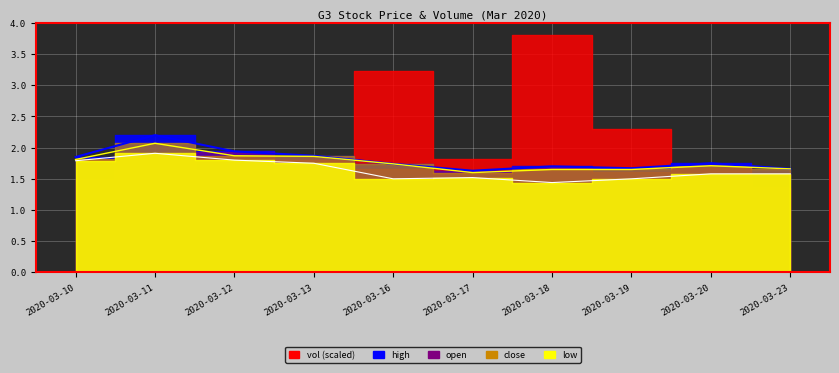

In high, how many points are higher than both neighbors (excluding endpoints)?

3